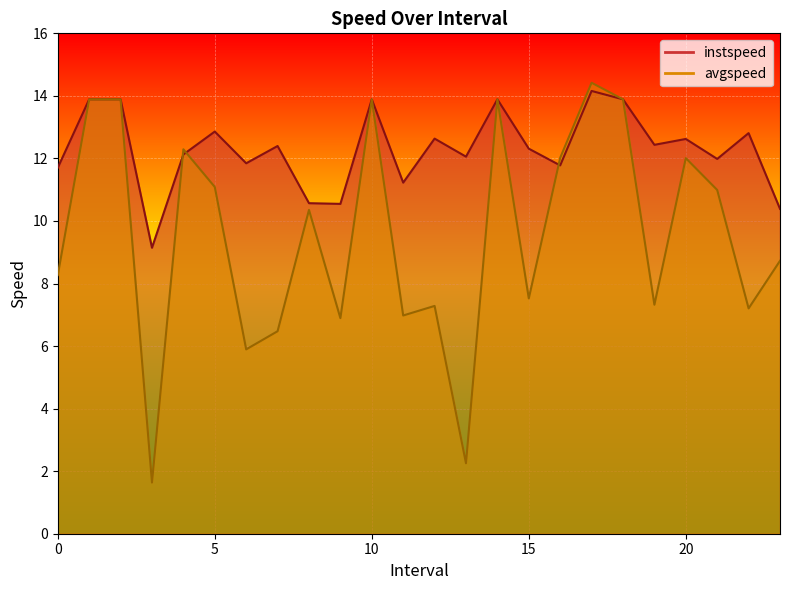

Which label corresponds to the smallest value in the chart?

3.0